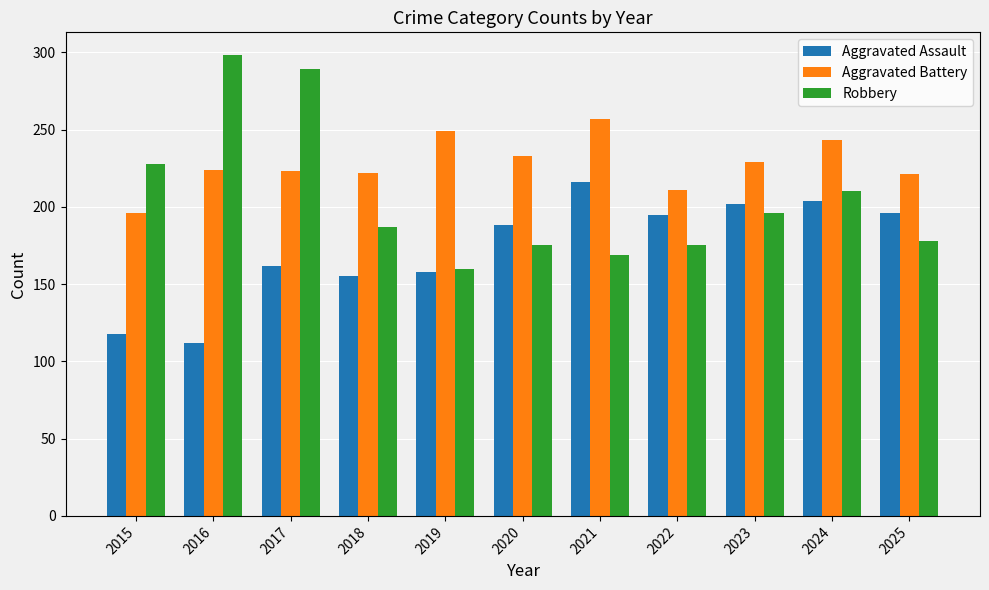

True or false: Aggravated Battery has a value of 150 at 2018.

False